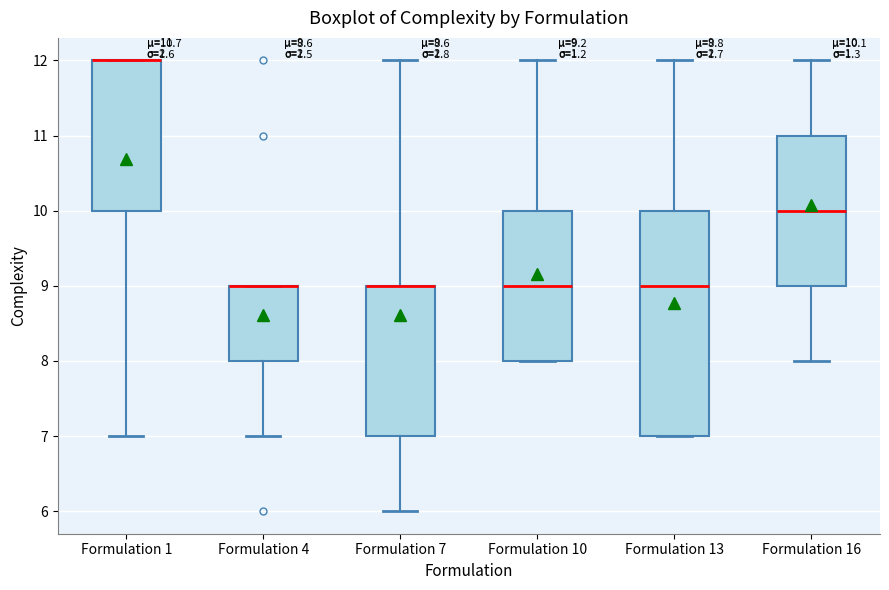

Comparing the boxes themselves (not the whiskers), which one is the tallest?

Formulation 13